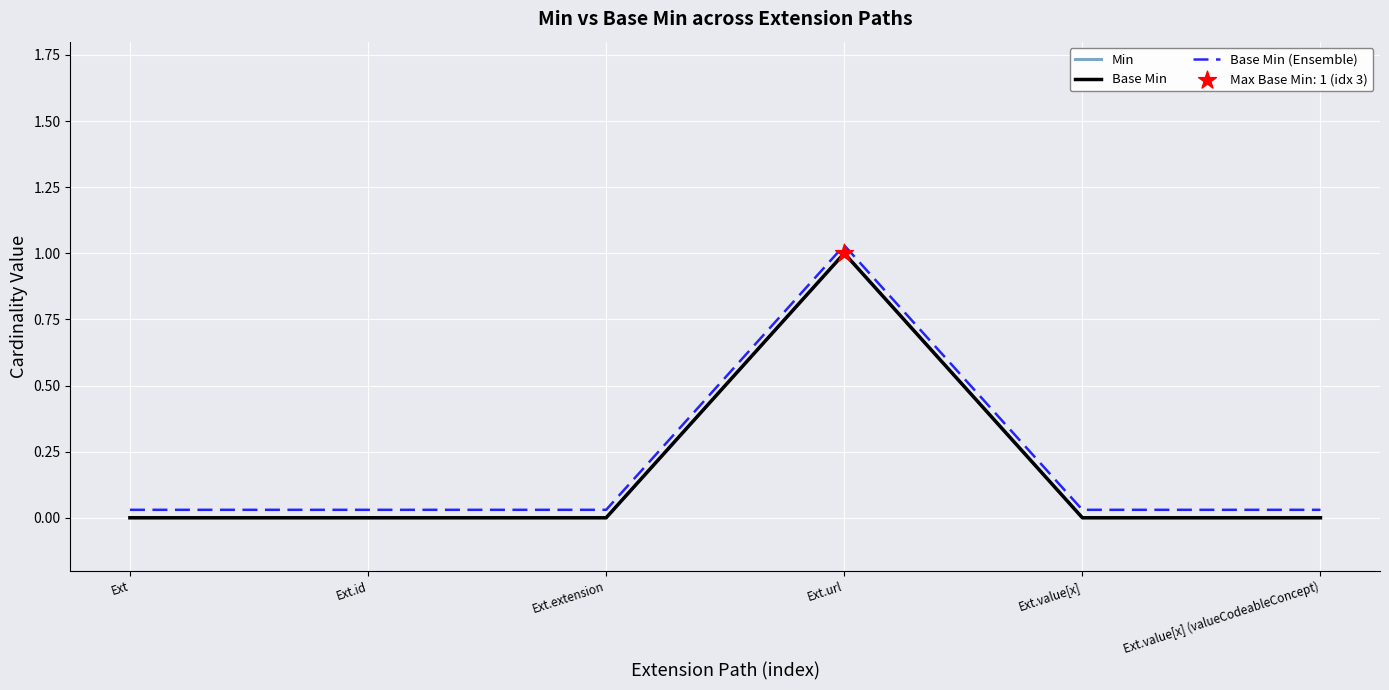

Which series has the largest total across all categories?

Base Min (Ensemble)